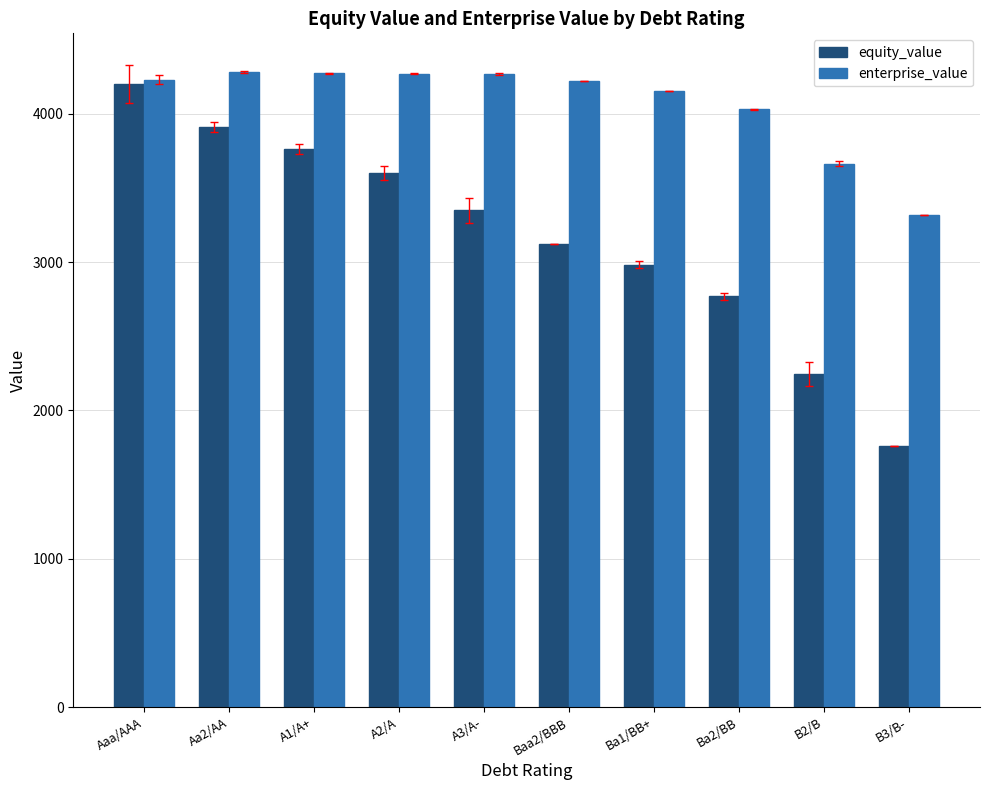

What is the smallest value displayed?

1762.1